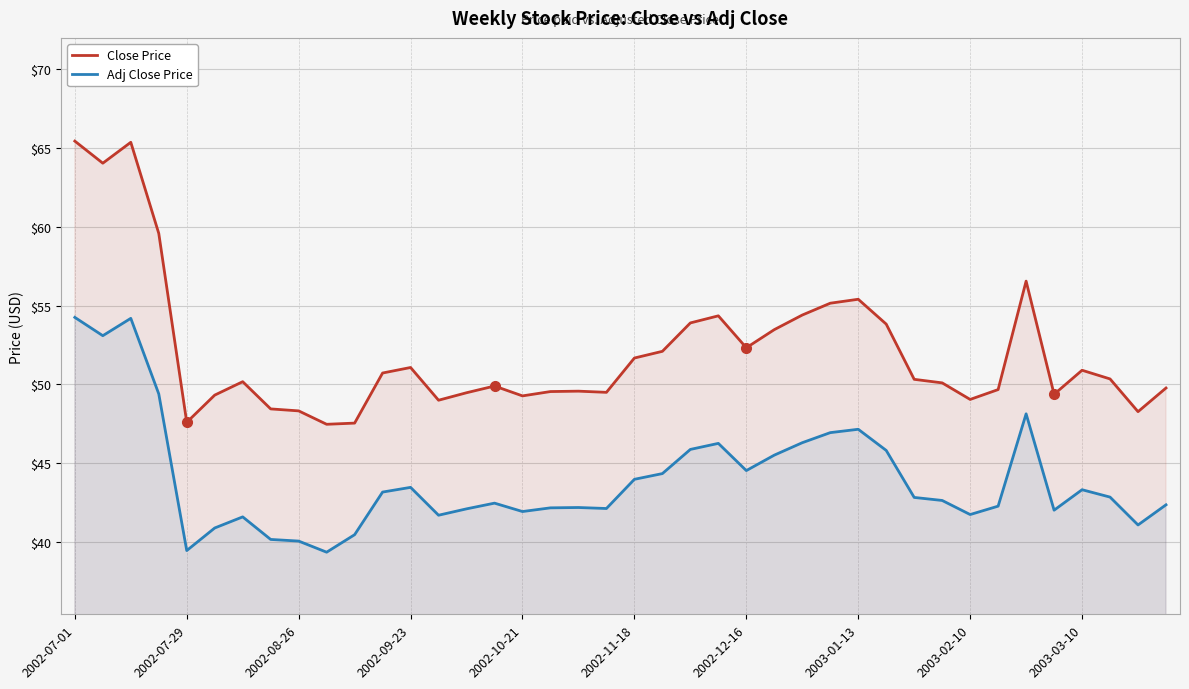

The value of Close Price at 22 is 53.9. True or false?

True